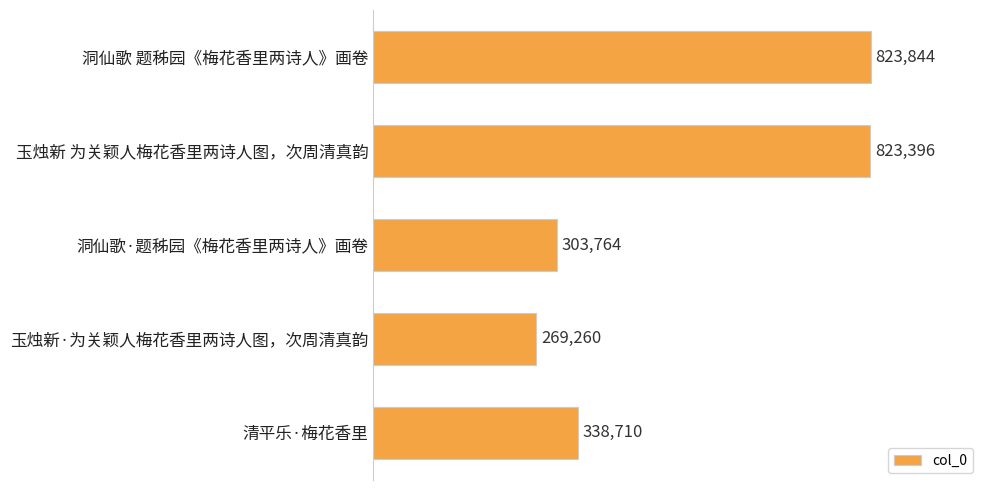

Are the bars horizontal?

Yes